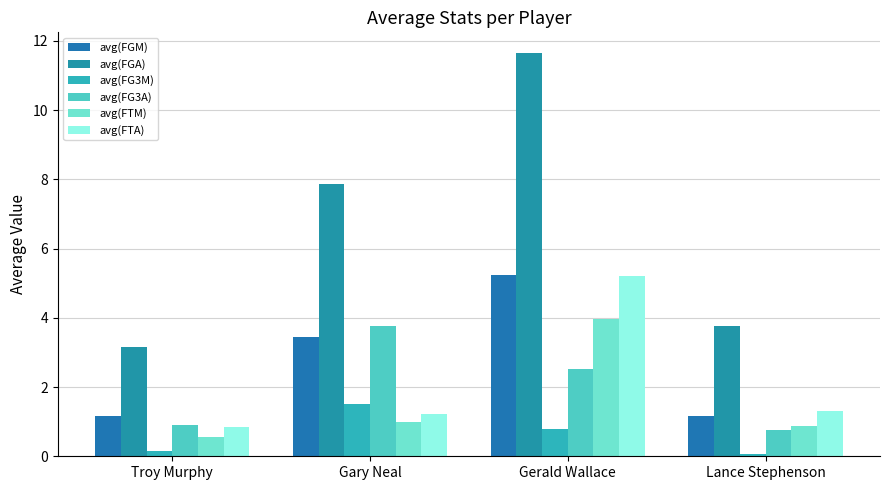

Which has a higher value, Troy Murphy or Gary Neal?

Gary Neal